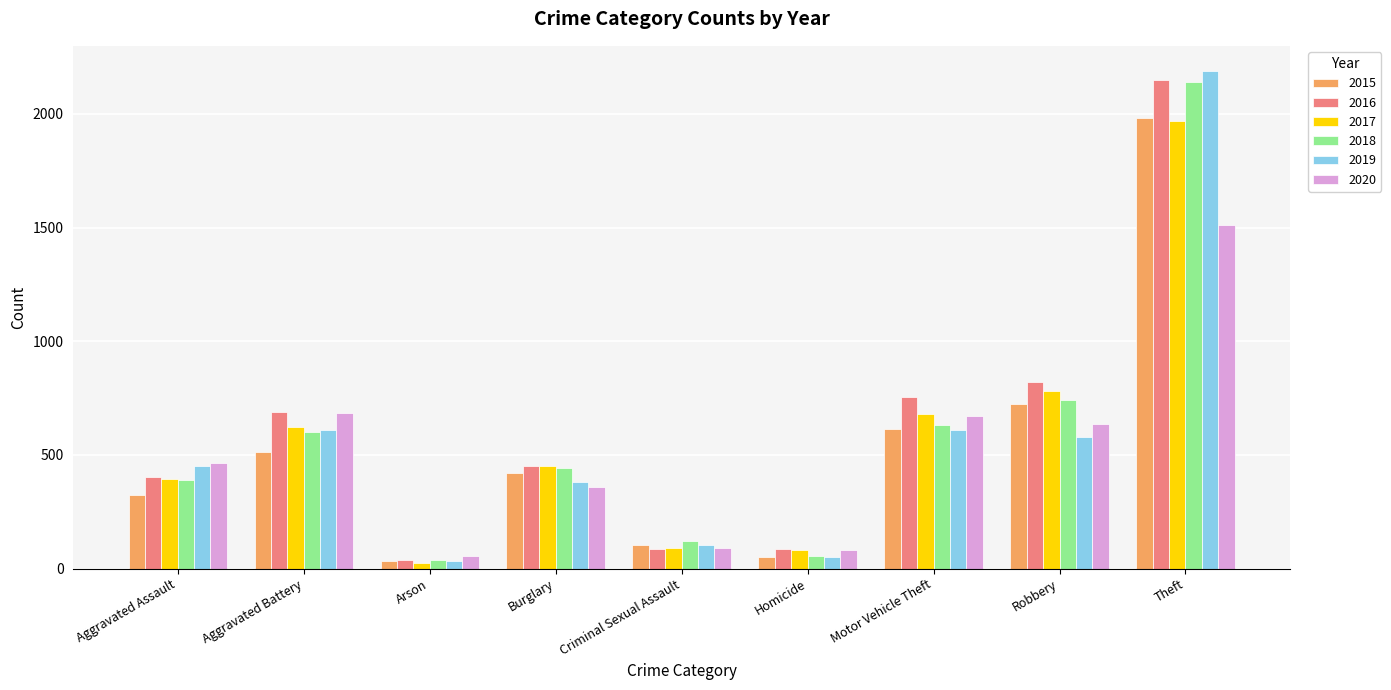

Does the chart contain any negative values?

No